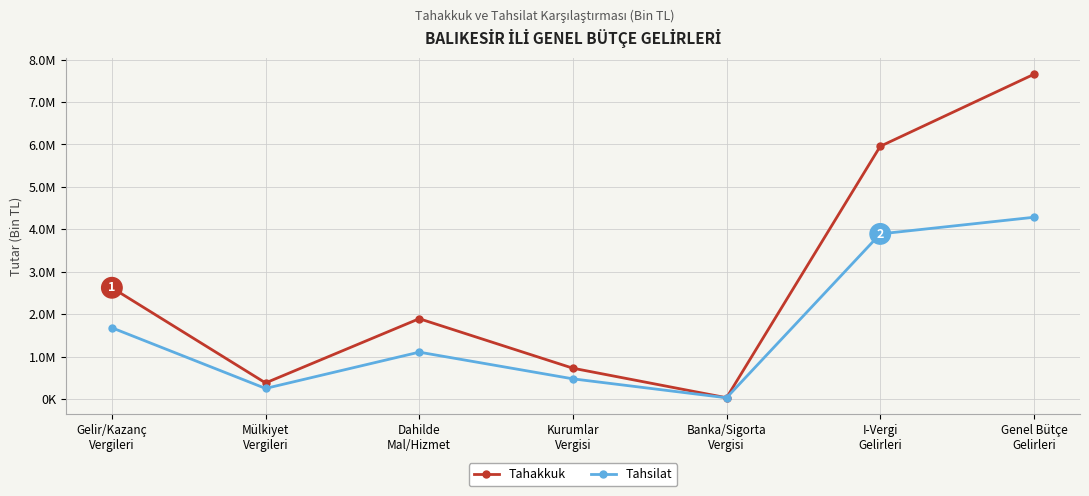

How many interior local valleys does the Tahakkuk series have?

2